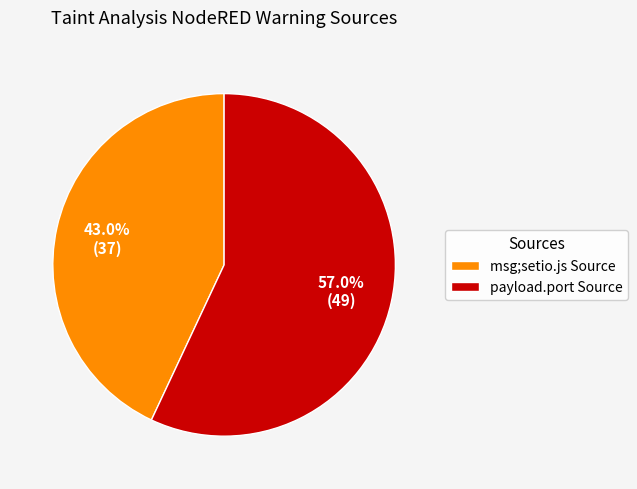

What portion of the pie excludes msg;setio.js Source?

57.0%